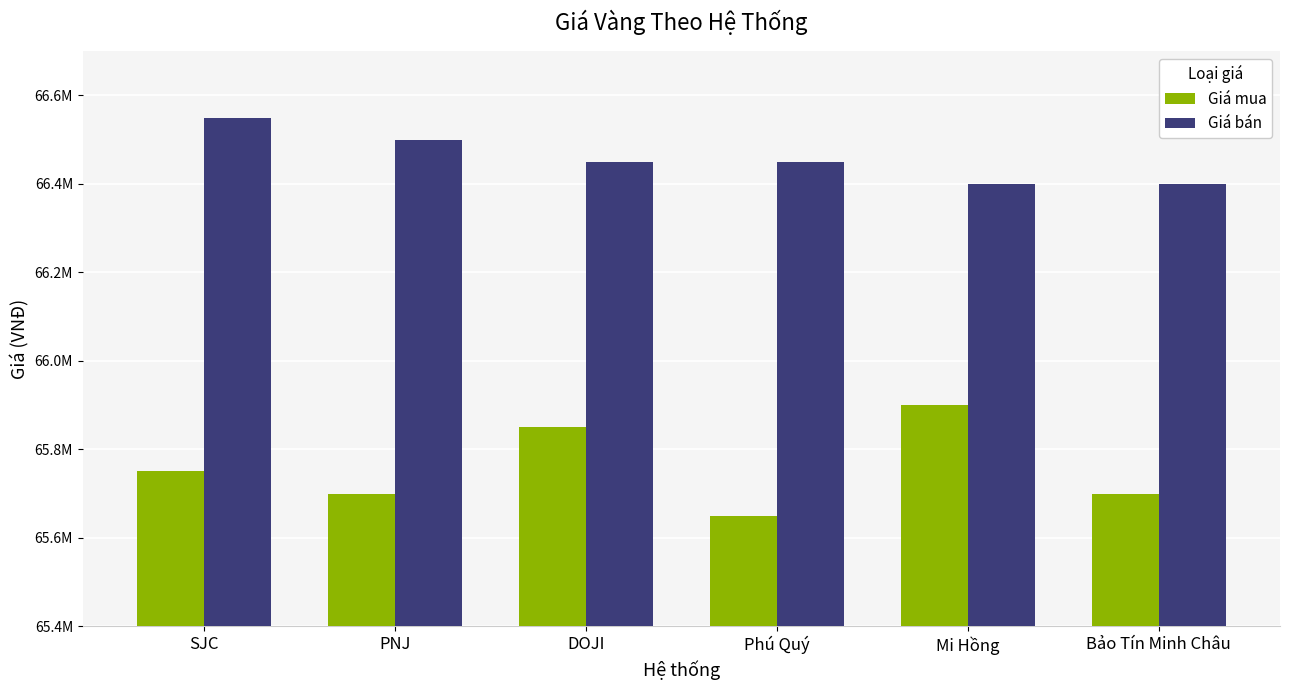

What is the label of the 2nd bar from the right?

Mi Hồng